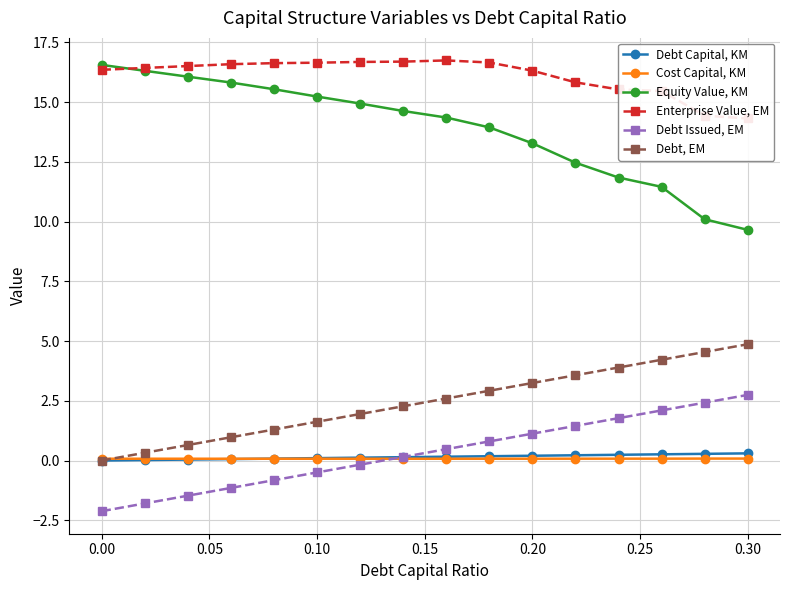

True or false: Debt Issued, EM and Equity Value, KM intersect in this chart.

False